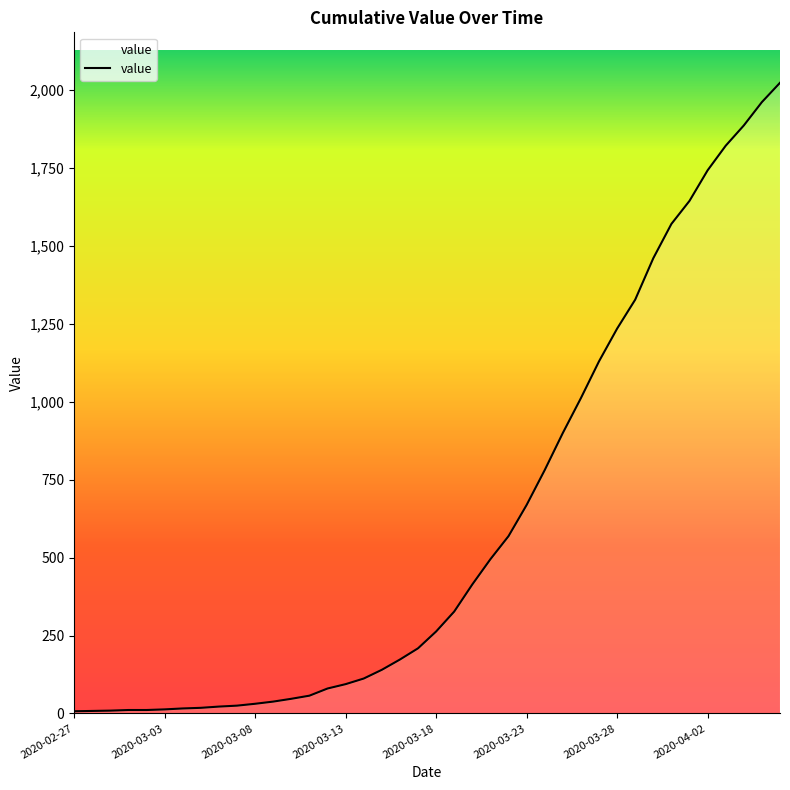

What is the maximum value shown in the chart?

2024